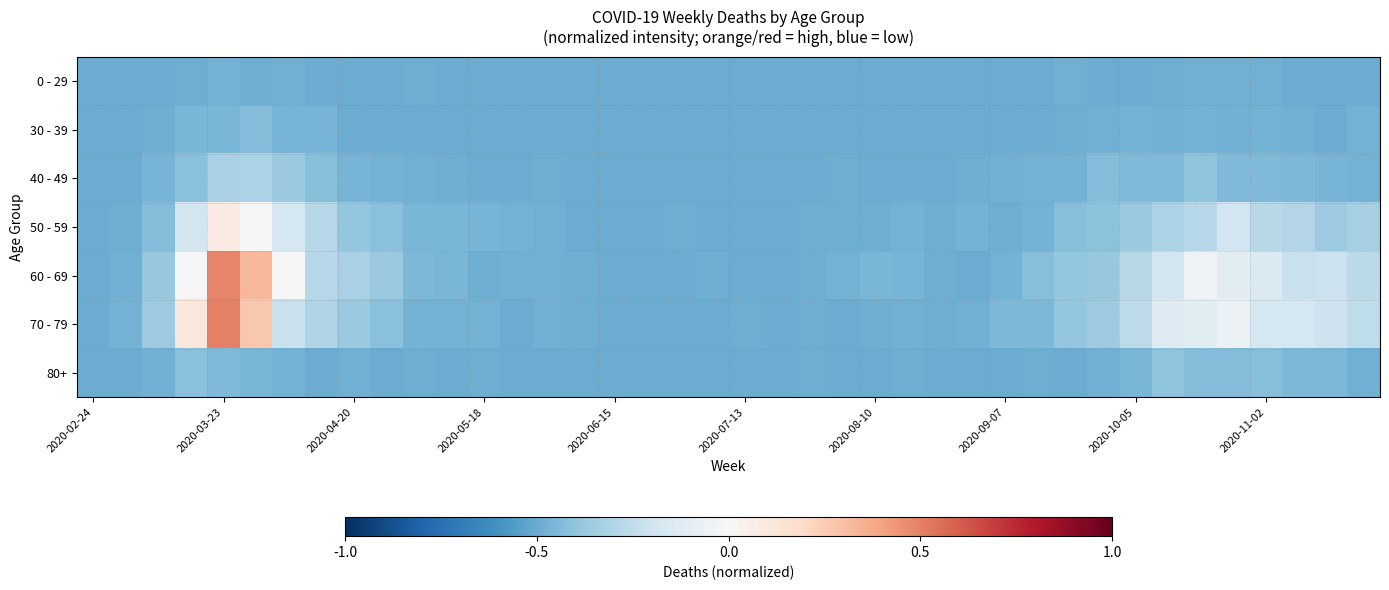

At how many categories does at least one series exceed 0?

3